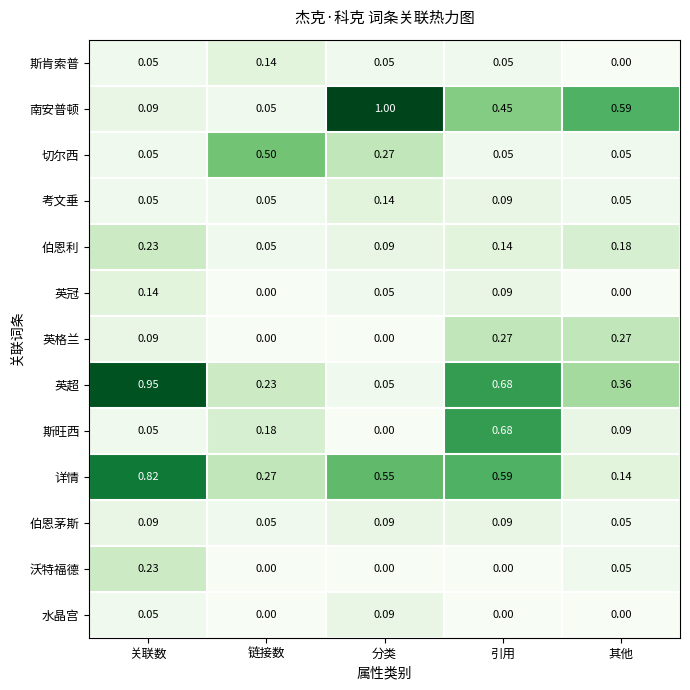

Which series has the largest range (max minus min)?

南安普顿